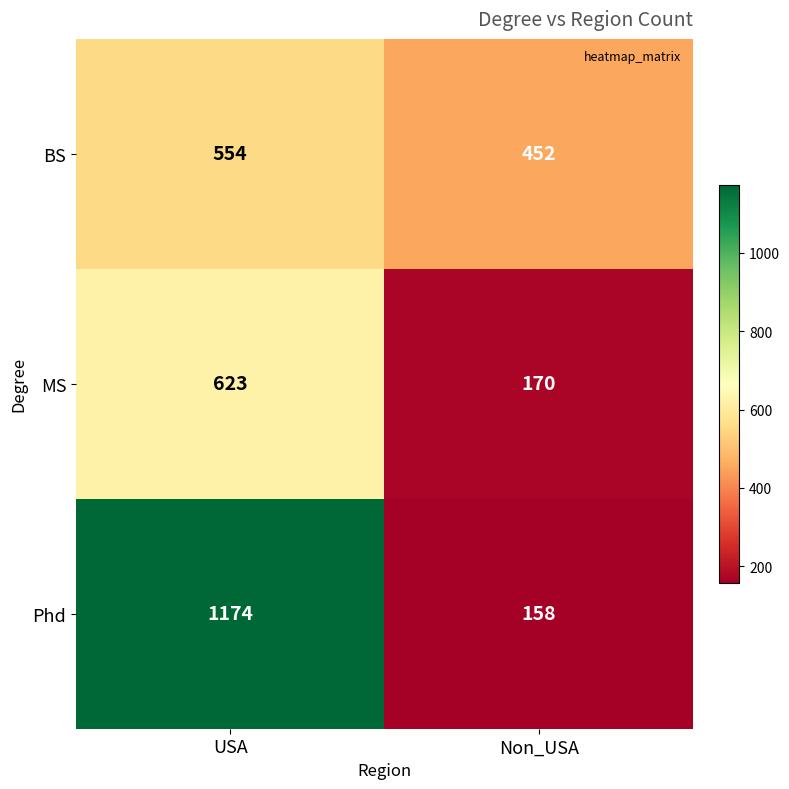

True or false: Phd has a value of 1174 at USA.

True